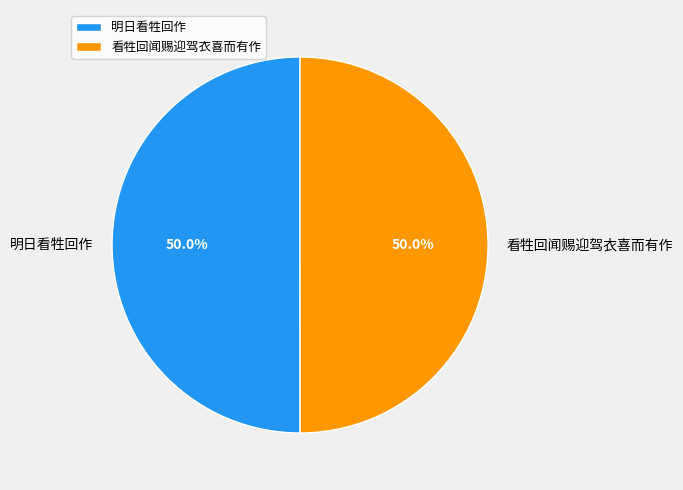

Count the number of slices in the pie.

2